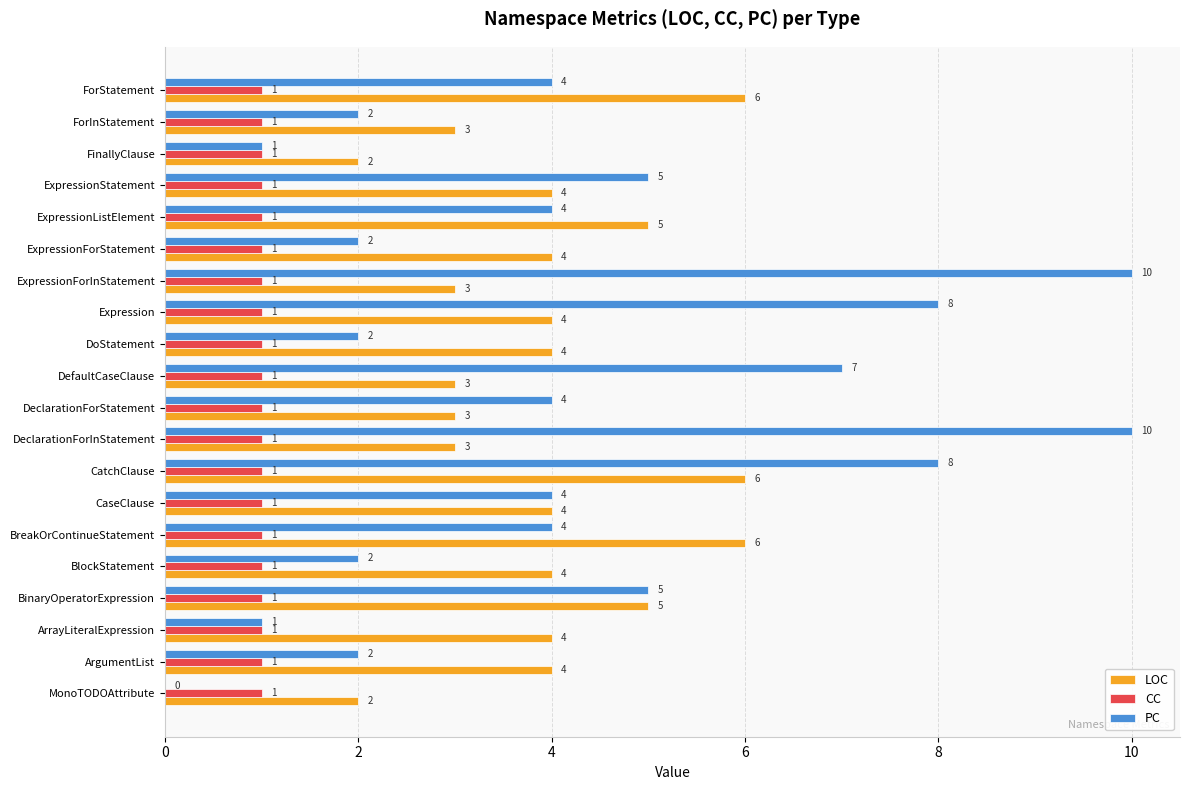

Is it true that PC equals 10 at DeclarationForInStatement?

True